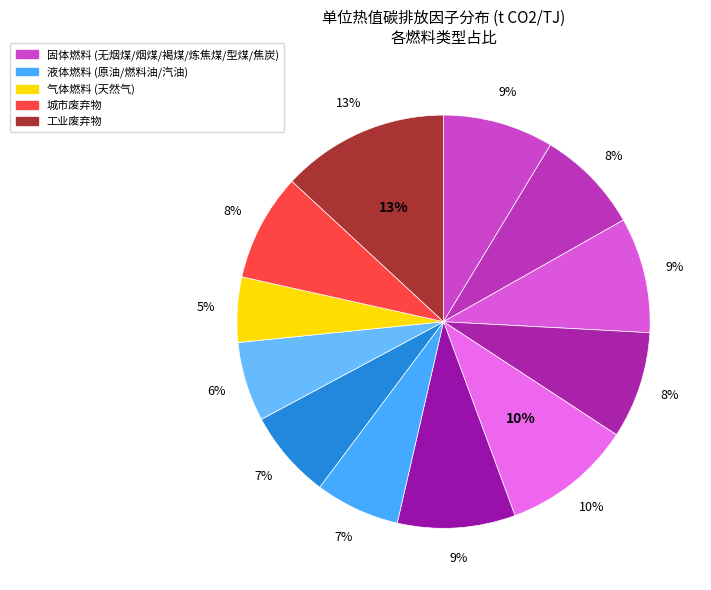

To the nearest percent, what percentage of the pie is 褐煤?

9%